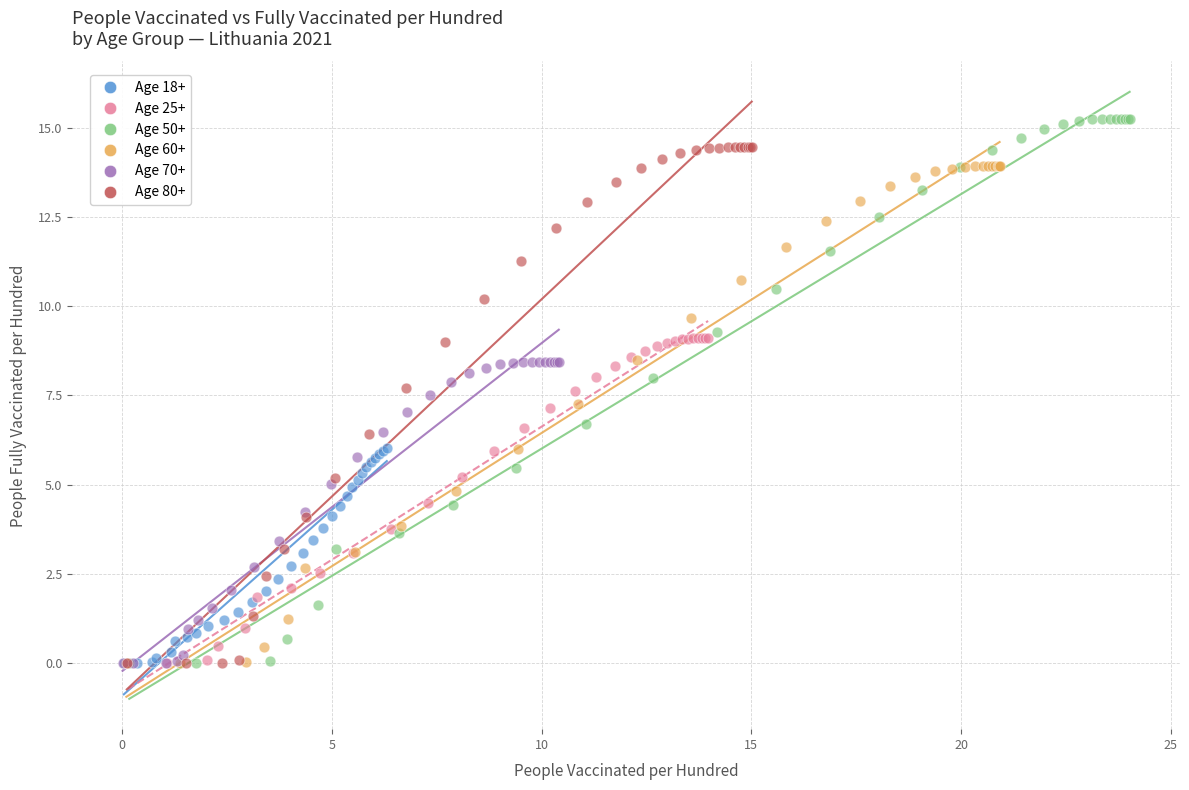

Which series reaches the maximum Y coordinate?

Age 50+